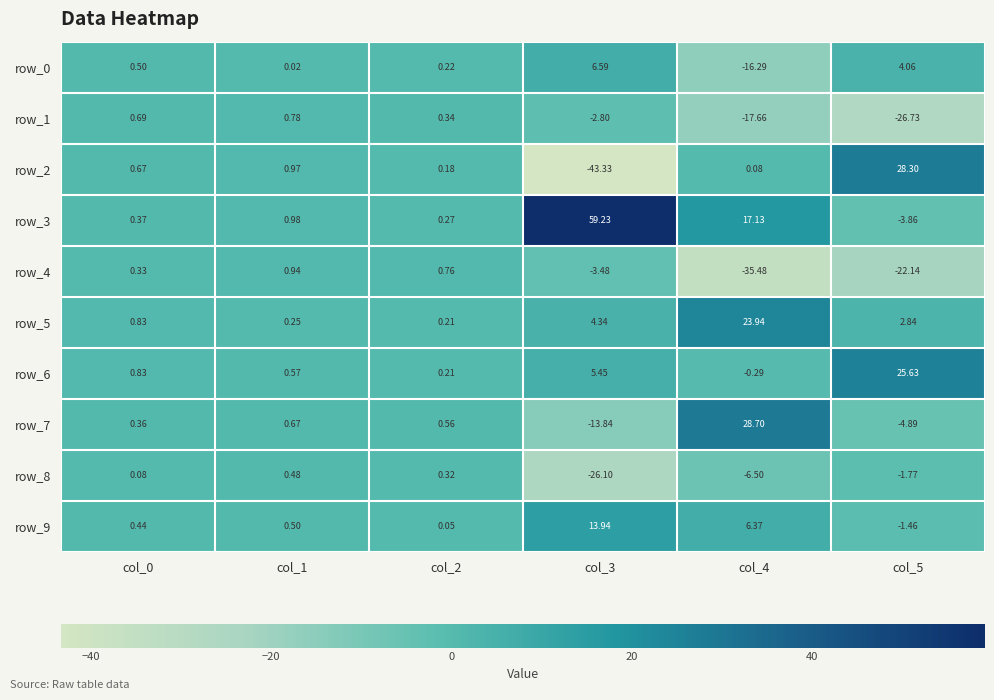

At which category is the sum across all series the highest?

col_1